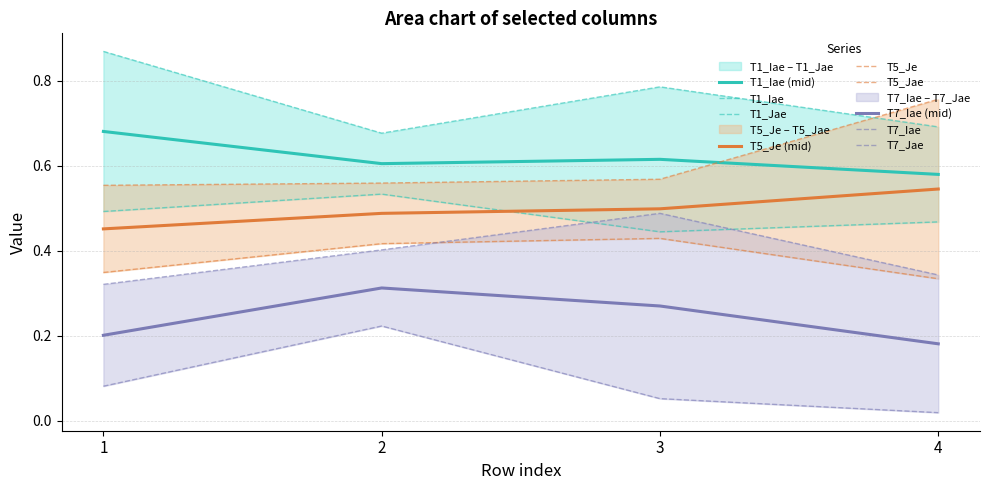

Reading left to right, list all the values displayed in this chart.

T1_Iae: 1=0.5	2=0.5	3=0.4	4=0.5
T1_Jae: 1=0.9	2=0.7	3=0.8	4=0.7
T5_Je: 1=0.3	2=0.4	3=0.4	4=0.3
T5_Jae: 1=0.6	2=0.6	3=0.6	4=0.8
T7_Iae: 1=0.1	2=0.2	3=0.1	4=0.0
T7_Jae: 1=0.3	2=0.4	3=0.5	4=0.3